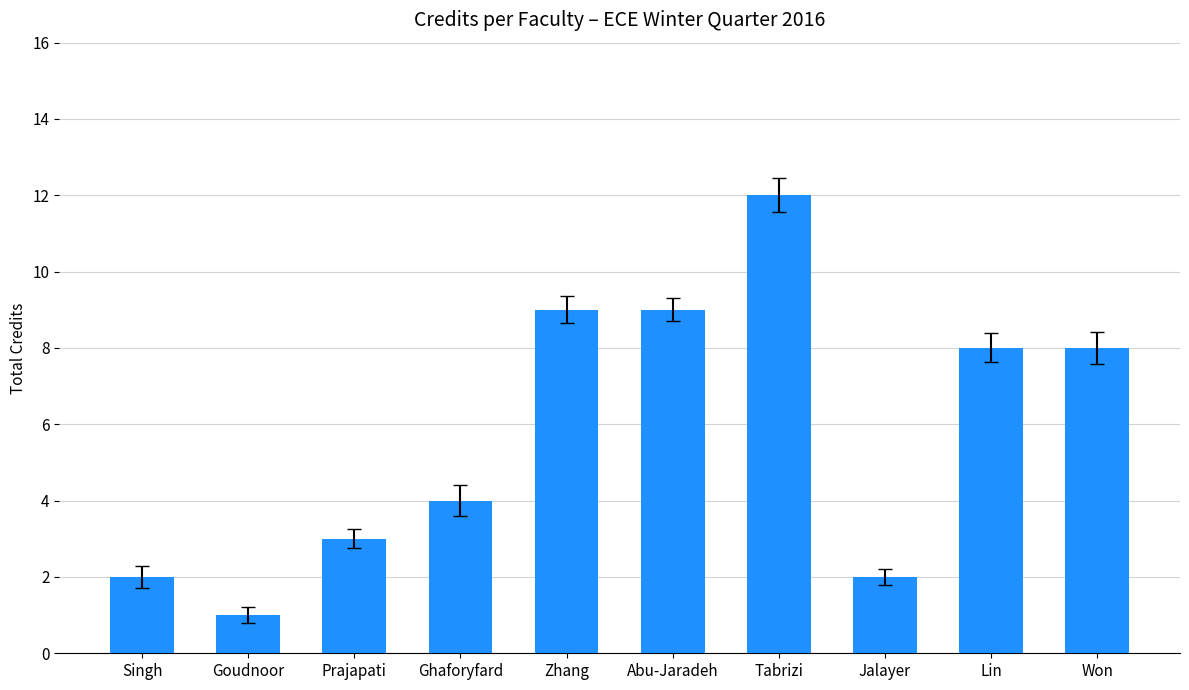

Between Ghaforyfard and Jalayer, which is larger?

Ghaforyfard